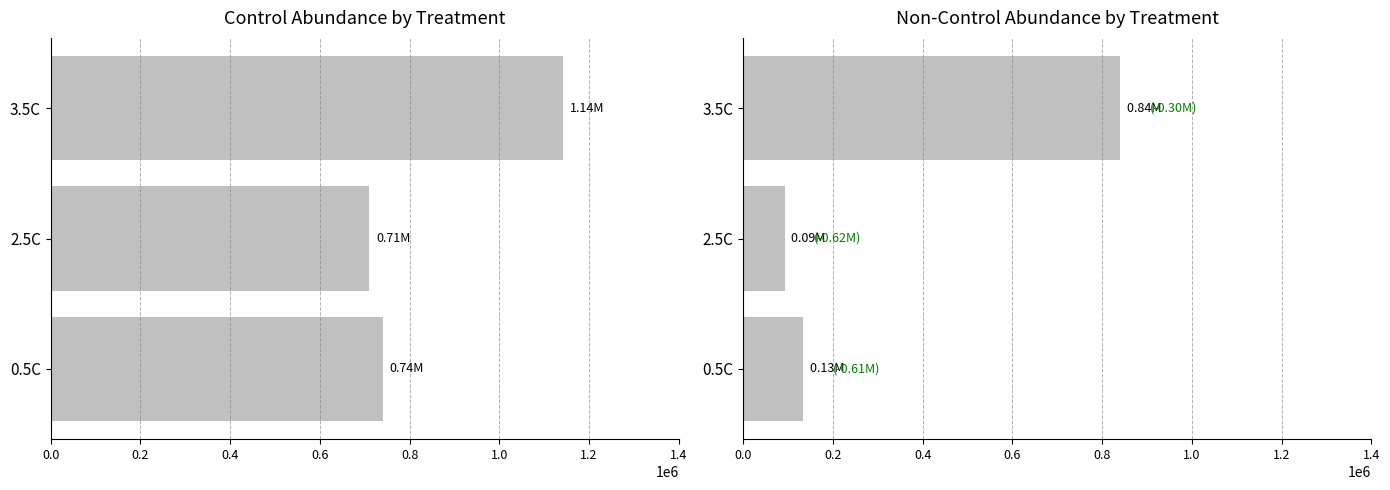

Which has a higher value, 3.5C or 2.5C?

3.5C